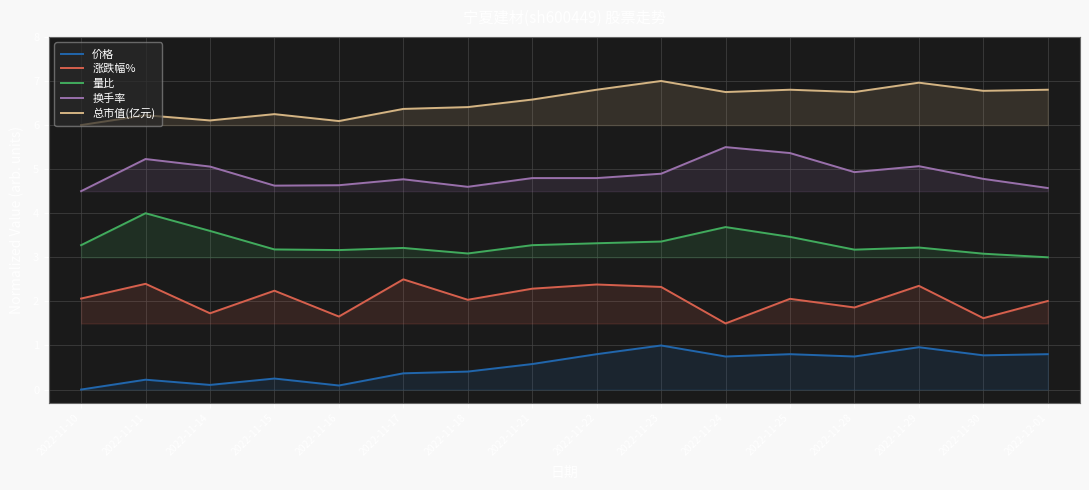

At 2022-11-18, list the series in order from smallest to largest.

价格, 涨跌幅%, 量比, 换手率, 总市值(亿元)